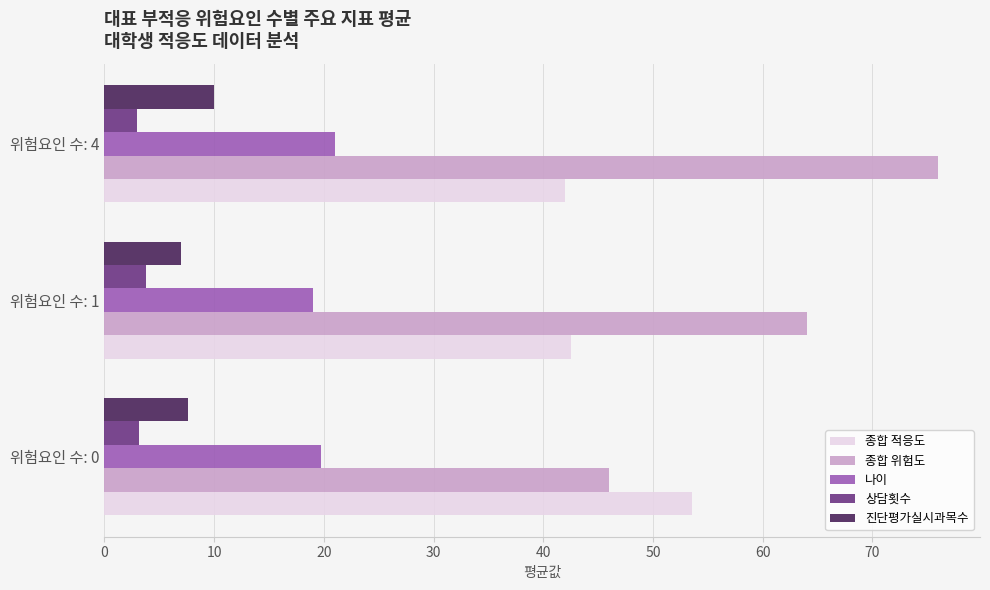

How many distinct data groups are displayed?

5